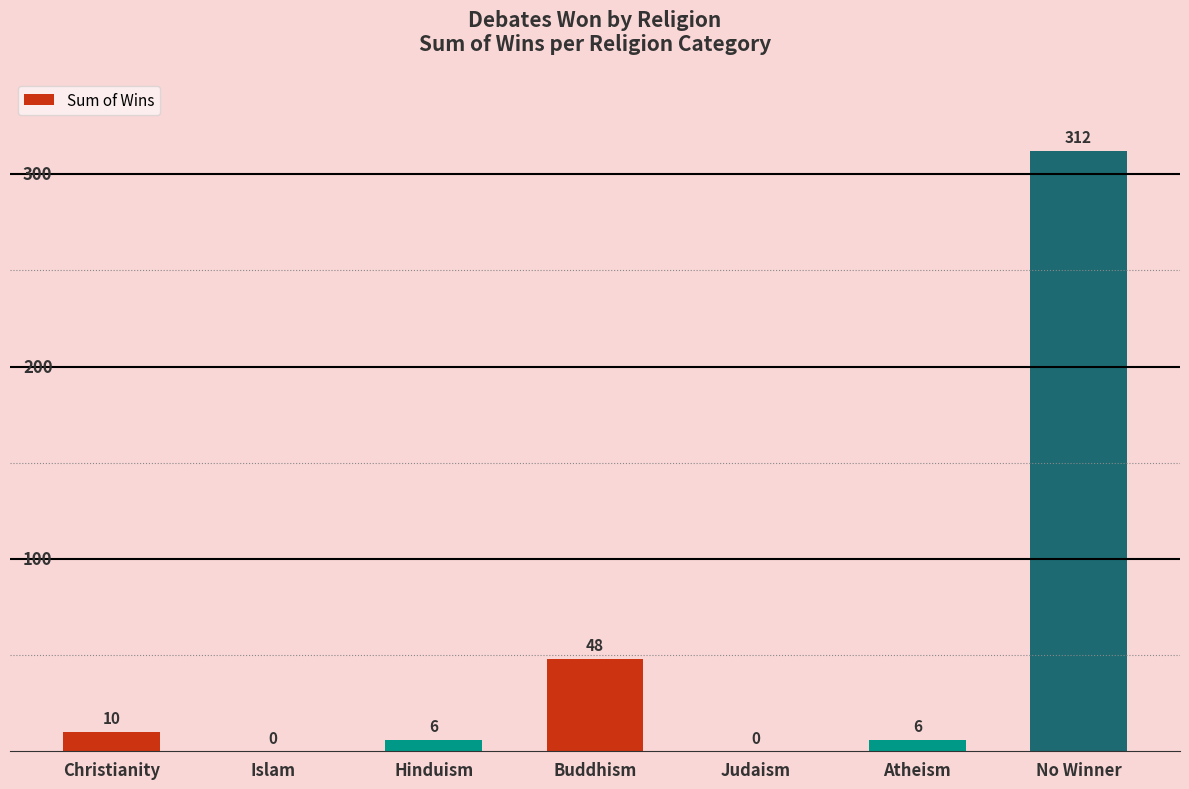

Between Atheism and Islam, which is larger?

Atheism